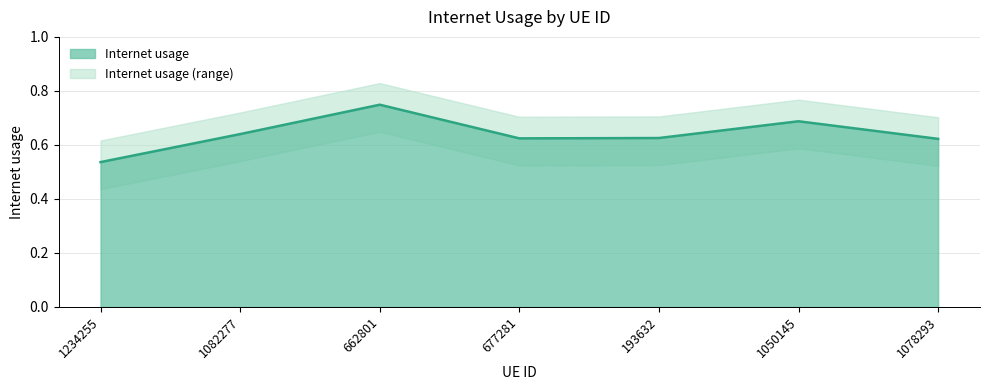

Where is the data nearest to the value 0?

1234255